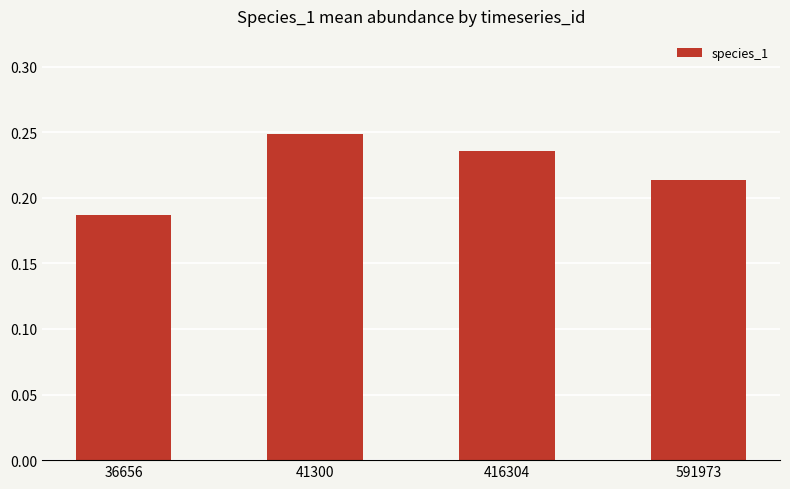

True or false: the data shows 0.1 at 591973.

False